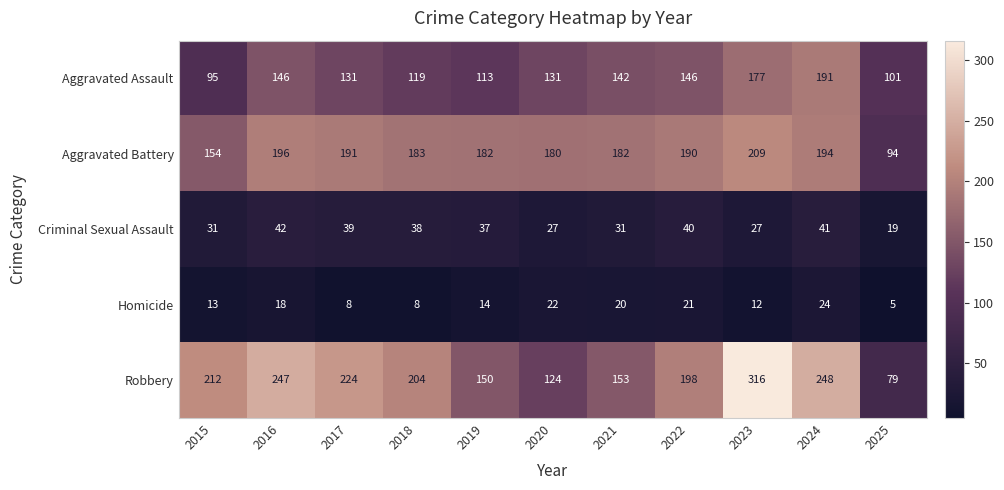

At which label does Robbery reach its peak?

2023